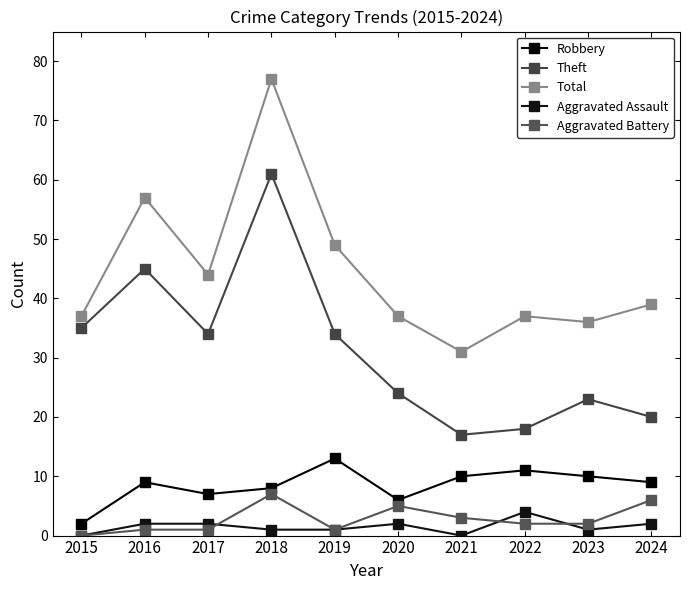

Reading left to right, what are all the values shown in this chart?

Robbery: 2	9	7	8	13	6	10	11	10	9
Theft: 35	45	34	61	34	24	17	18	23	20
Total: 37	57	44	77	49	37	31	37	36	39
Aggravated Assault: 0	2	2	1	1	2	0	4	1	2
Aggravated Battery: 0	1	1	7	1	5	3	2	2	6